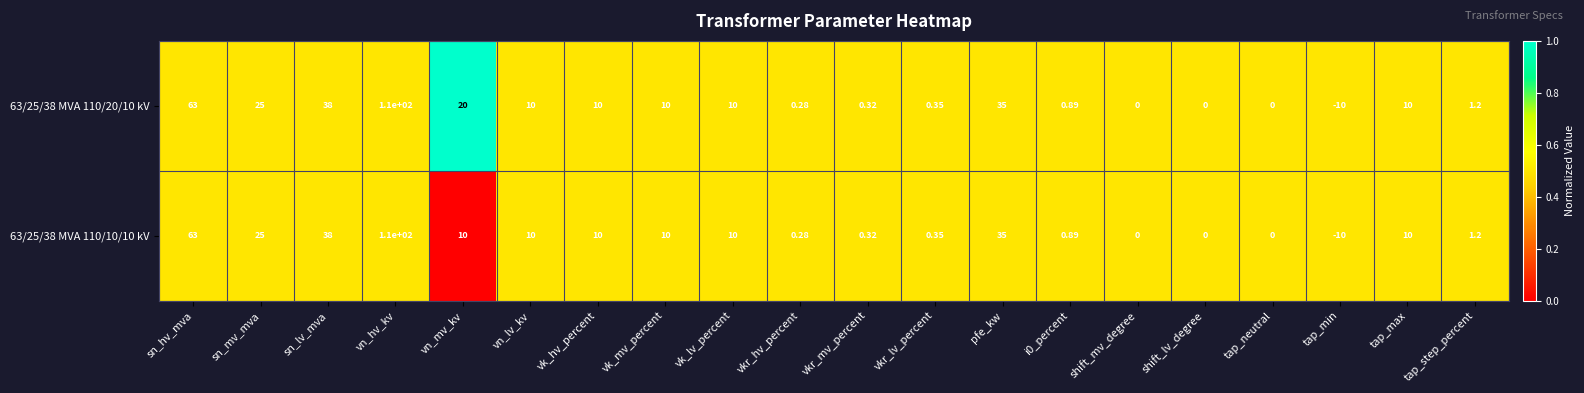

At which label is 63/25/38 MVA 110/20/10 kV closest to 50?

sn_lv_mva